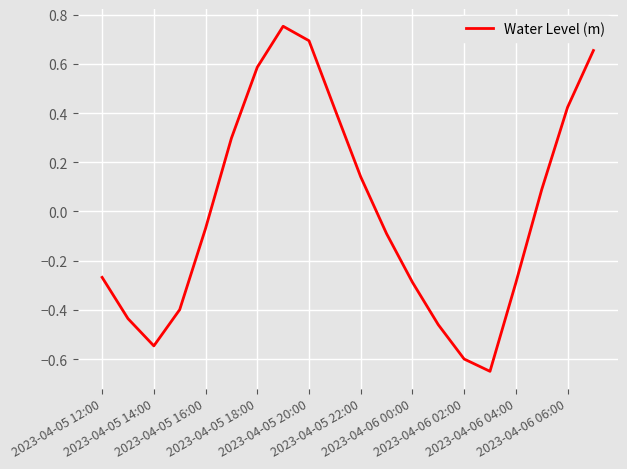

How many lines are shown in the chart?

1